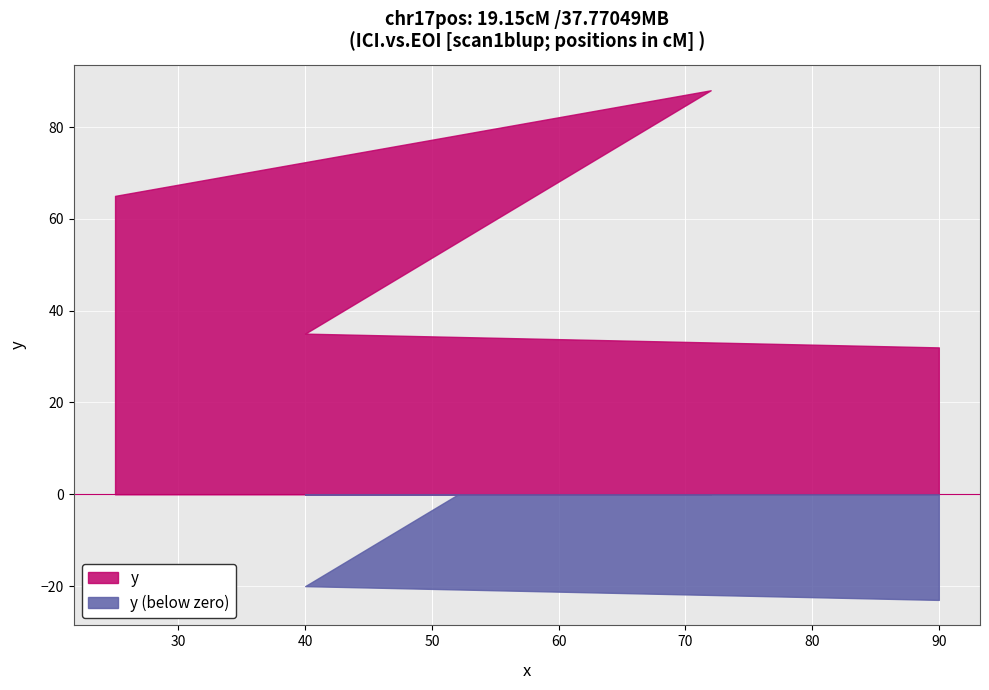

What is the label of the 2nd point from the right?

40